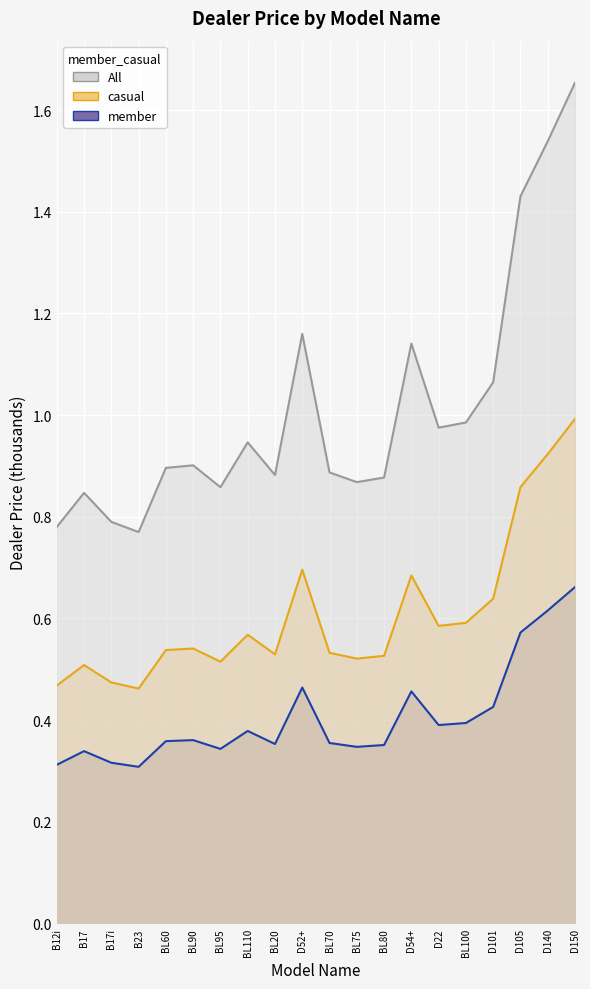

Reading right to left, transcribe all the data shown in this chart.

All: 1.7	1.5	1.4	1.1	1.0	1.0	1.1	0.9	0.9	0.9	1.2	0.9	0.9	0.9	0.9	0.9	0.8	0.8	0.8	0.8
Dealer Price: 1.0	0.9	0.9	0.6	0.6	0.6	0.7	0.5	0.5	0.5	0.7	0.5	0.6	0.5	0.5	0.5	0.5	0.5	0.5	0.5